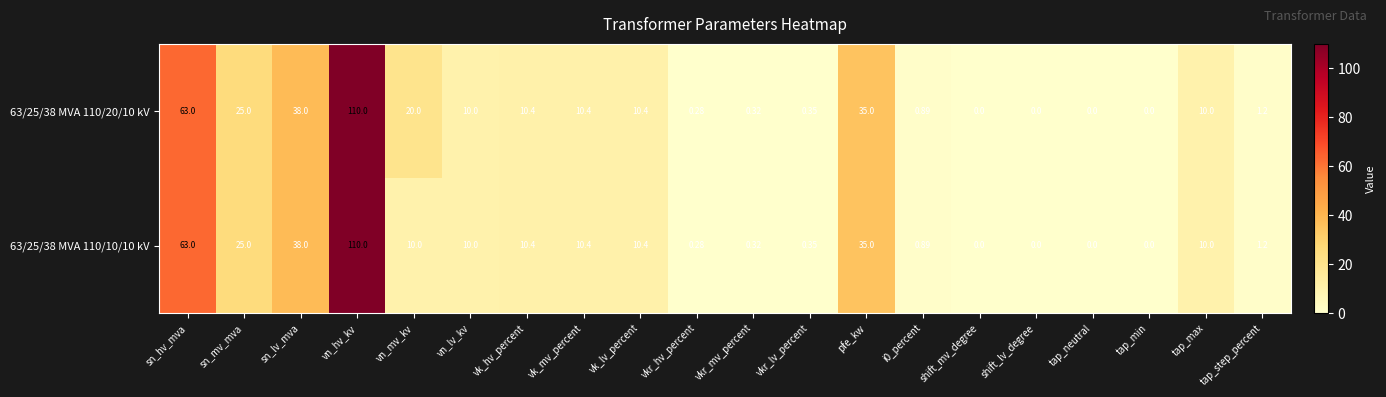

At how many categories does at least one series exceed 74?

1